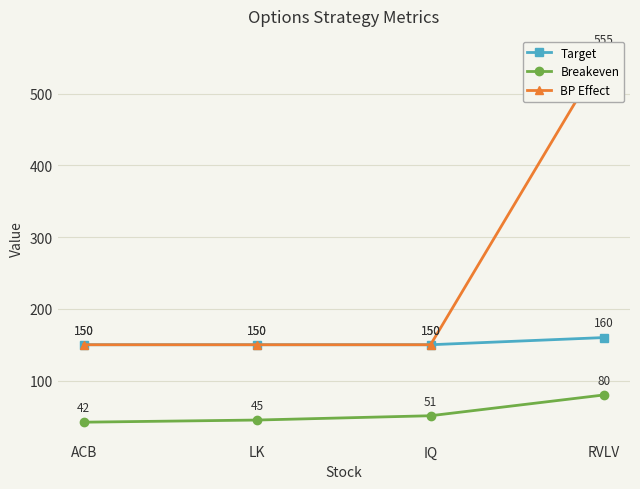

What is the highest value of the Target series?

160